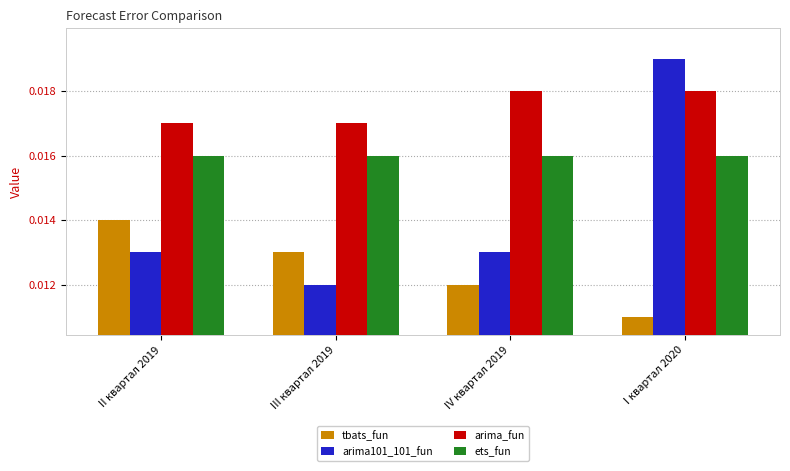

Where is tbats_fun nearest to the value 0?

I квартал 2020